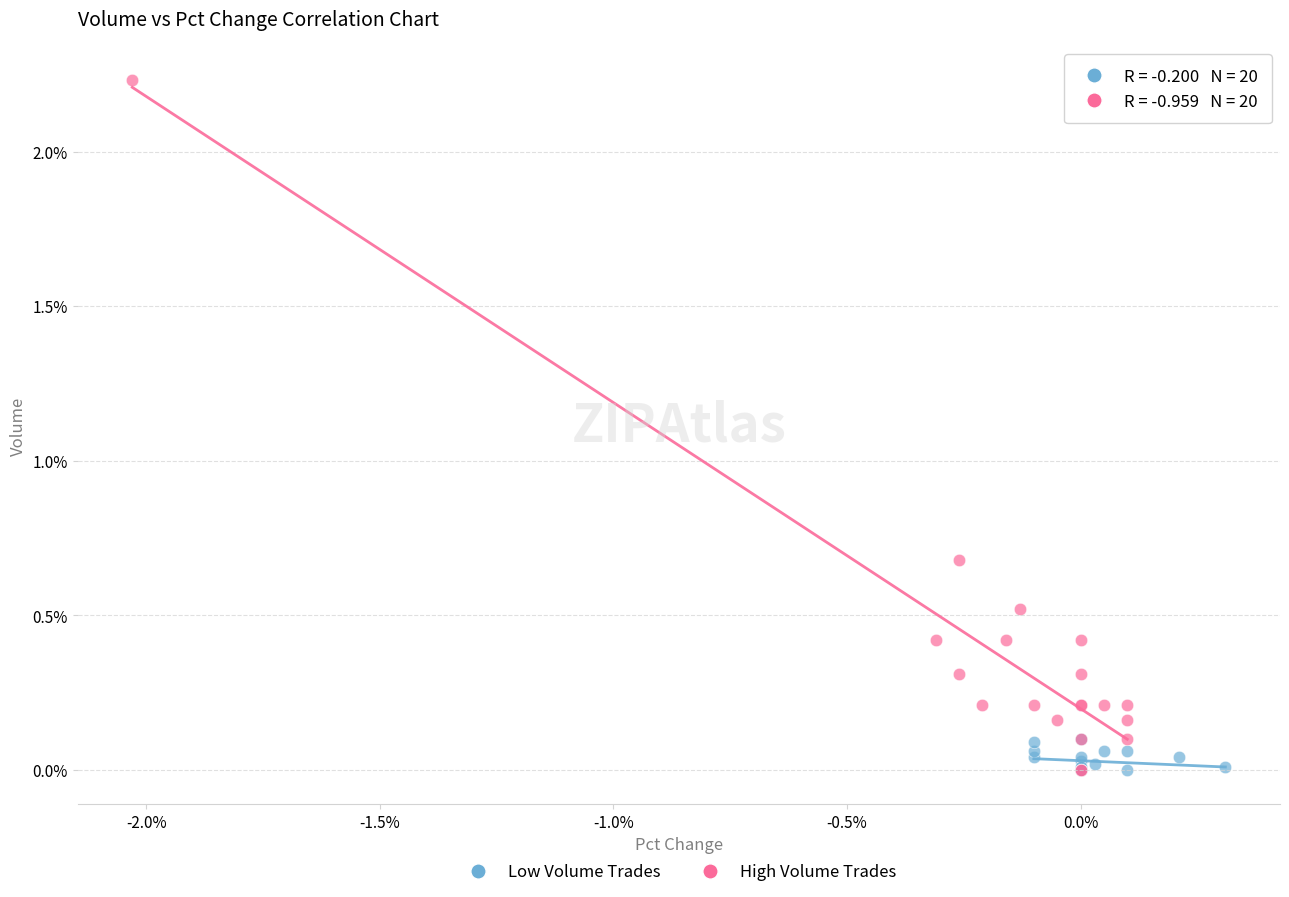

Which series has the largest Y range (max minus min)?

High Volume Trades